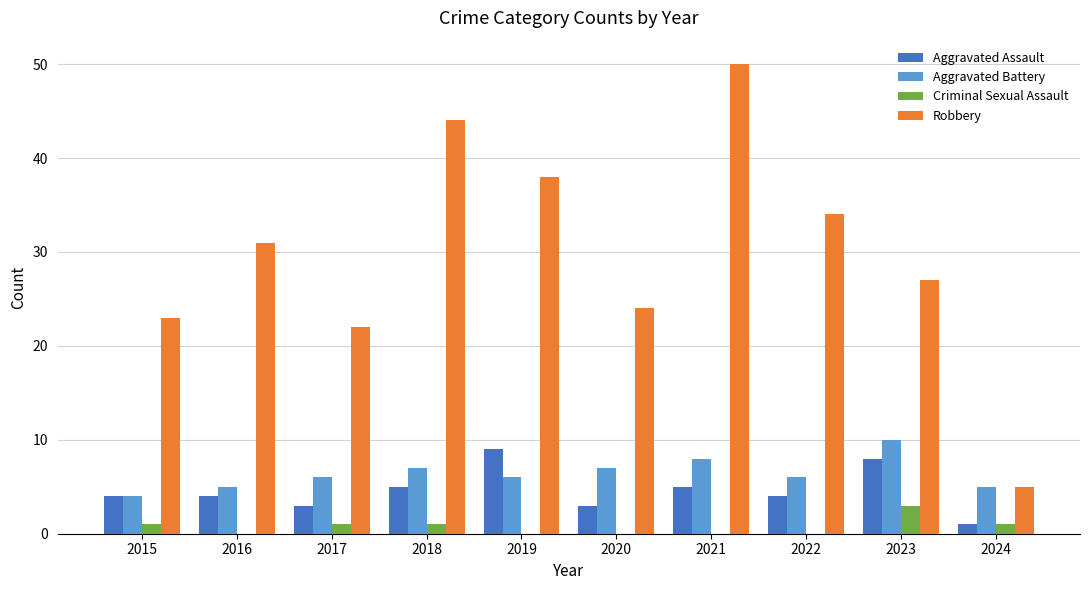

Reading left to right, transcribe all the data shown in this chart.

Aggravated Assault: 4	4	3	5	9	3	5	4	8	1
Aggravated Battery: 4	5	6	7	6	7	8	6	10	5
Criminal Sexual Assault: 1	0	1	1	0	0	0	0	3	1
Robbery: 23	31	22	44	38	24	50	34	27	5